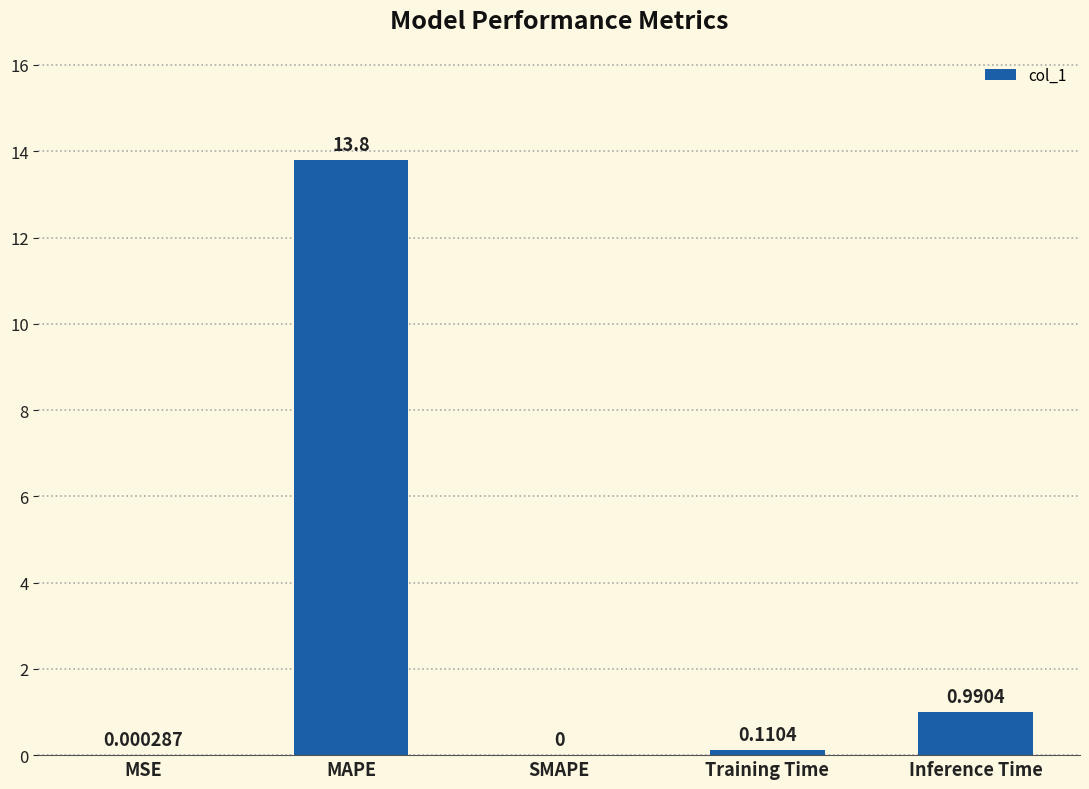

What is the sum of all values?

14.9